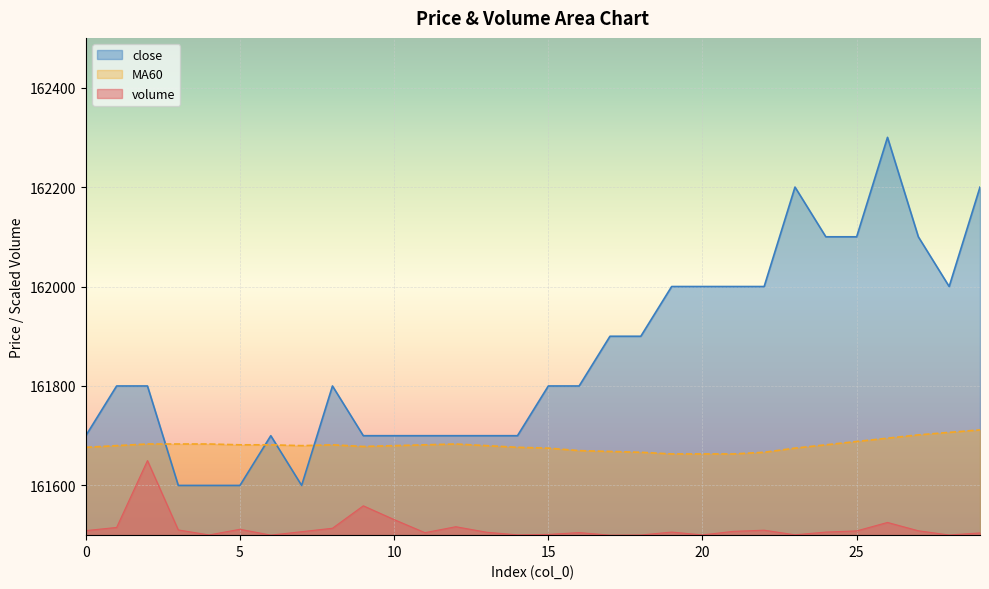

Between 4 and 24, which is larger?

24